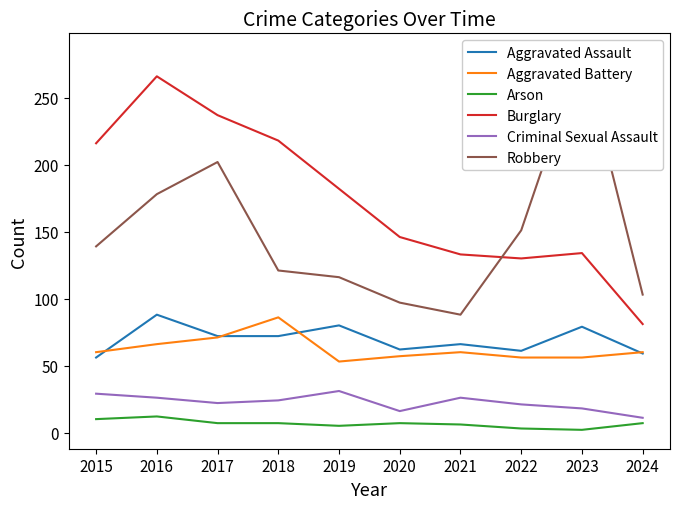

Is it true that Aggravated Assault equals 88 at 2020?

False